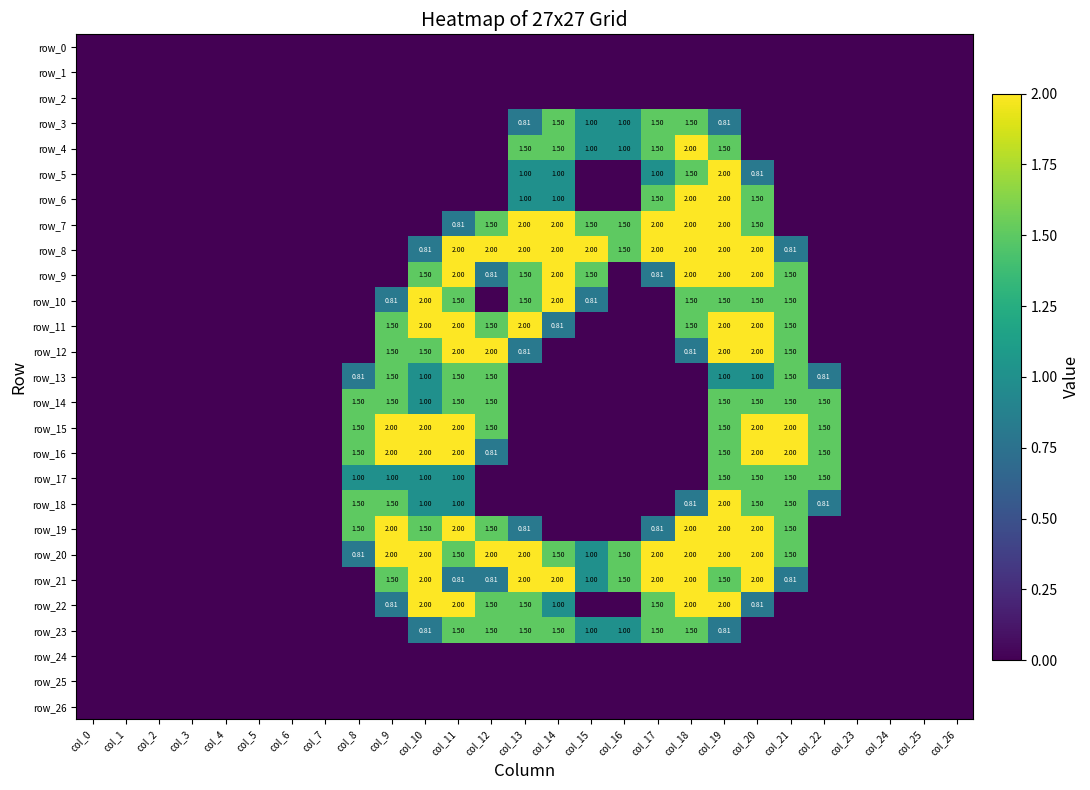

What is the total value across all series at col_22?

7.6